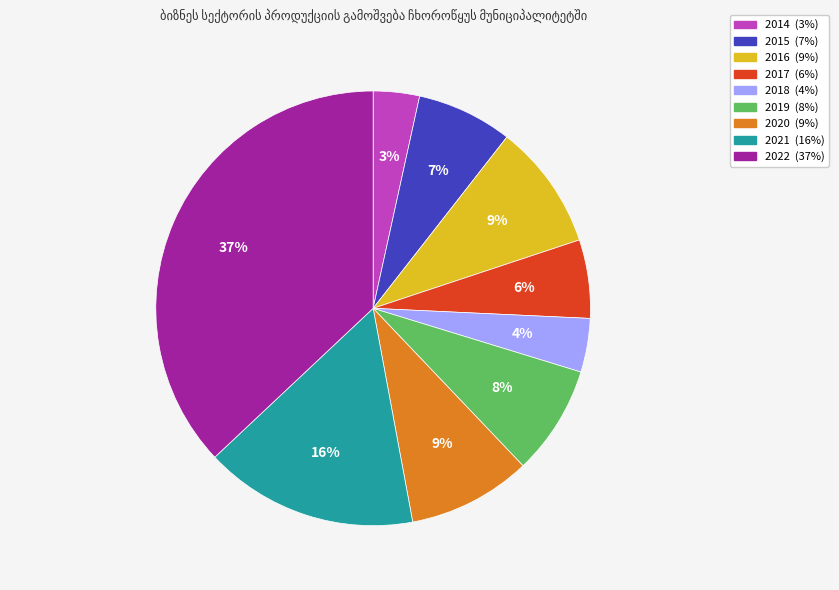

To the nearest percent, what percentage of the pie is 2021?

16%